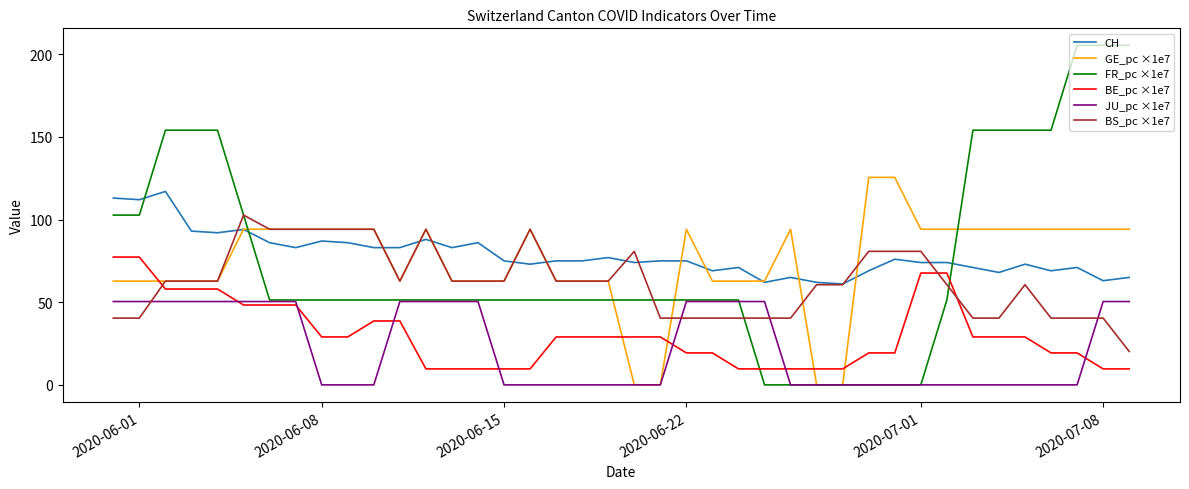

What is the maximum value for BE_pc ×1e7?

77.3